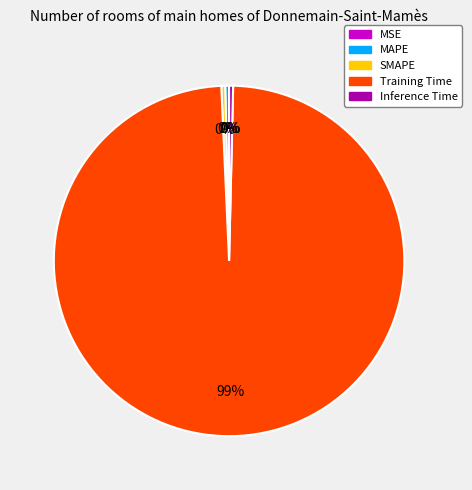

What is the largest slice in the pie chart?

Training Time